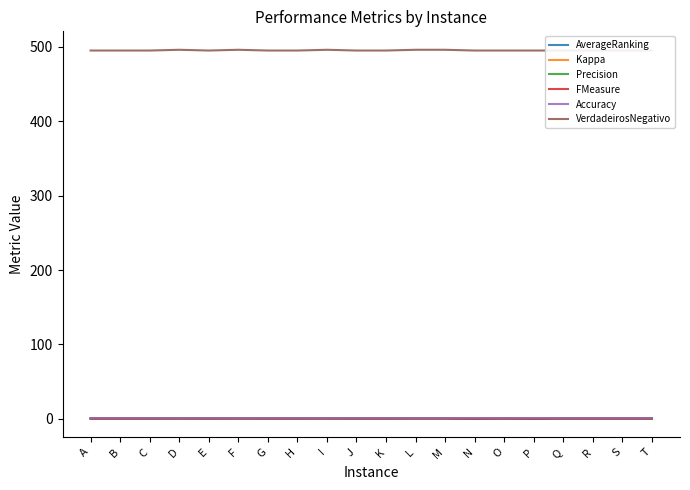

Which series has the largest total across all categories?

VerdadeirosNegativo